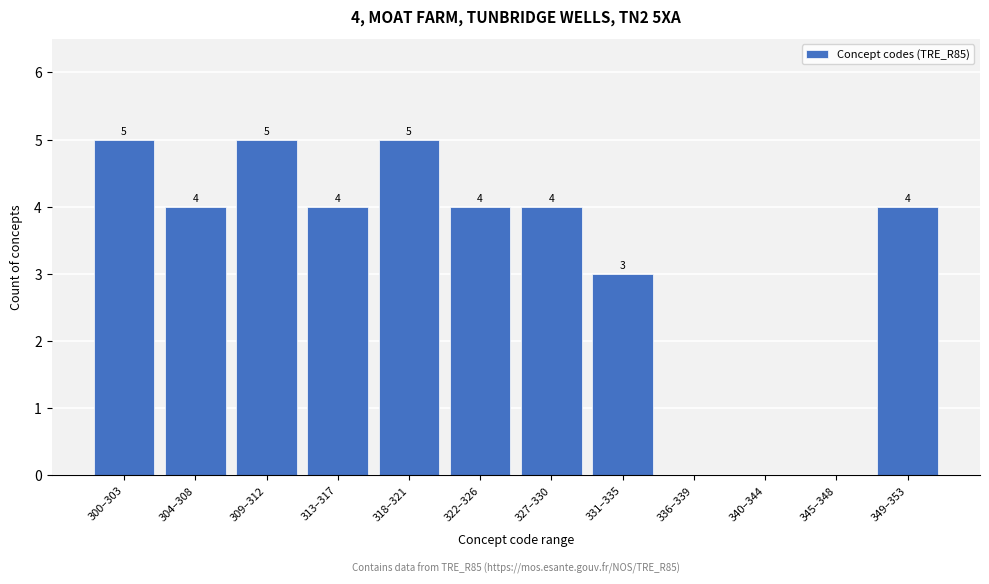

Reading left to right, what are all the values shown in this chart?

300–303=5	304–308=4	309–312=5	313–317=4	318–321=5	322–326=4	327–330=4	331–335=3	336–339=0	340–344=0	345–348=0	349–353=4